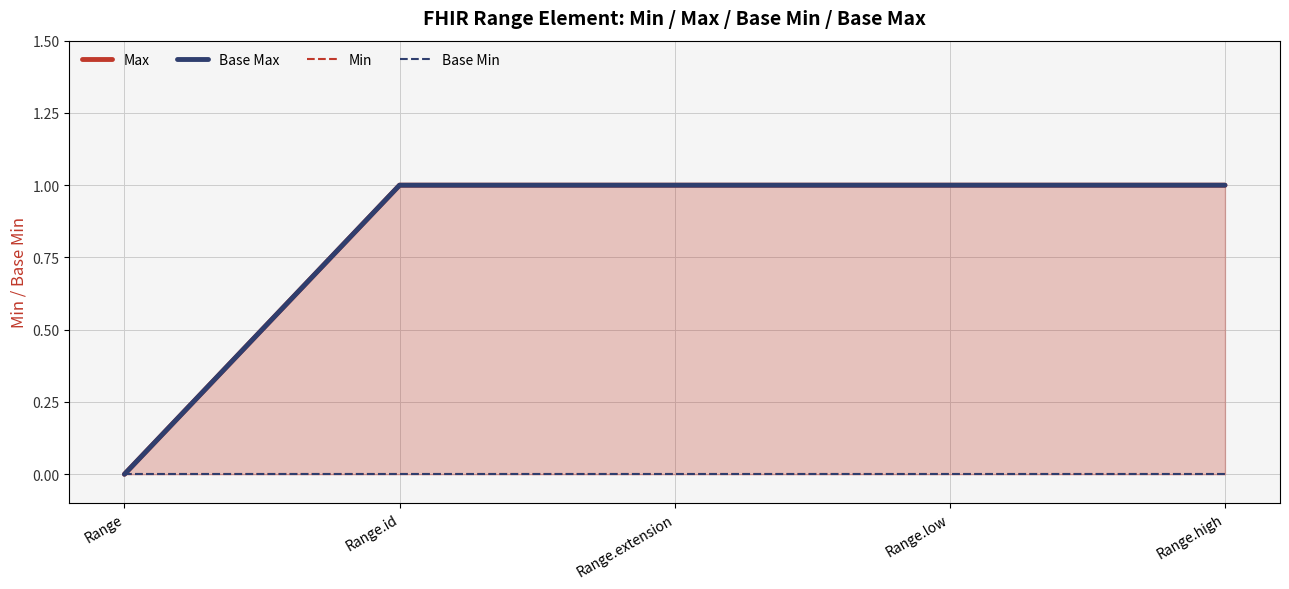

What are all the series names shown in the legend?

Max, Base Max, Min, Base Min